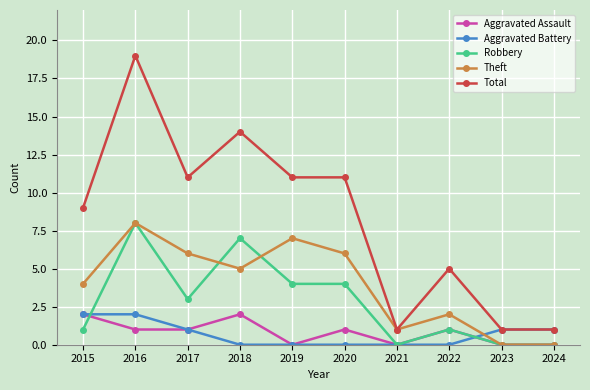

What is the value of the Total point at the 7th from the left?

1